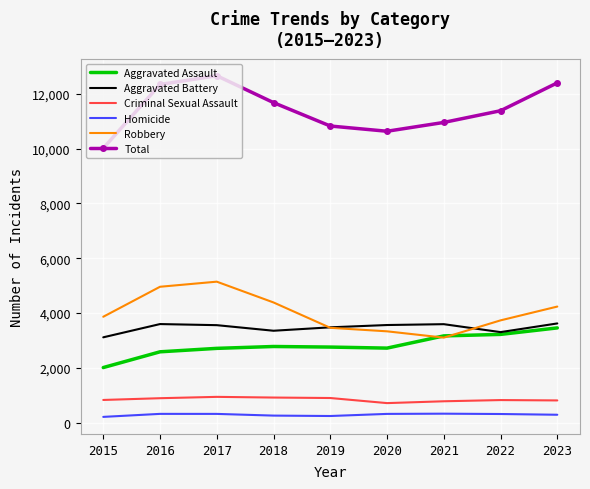

What is the minimum value shown in the chart?

207